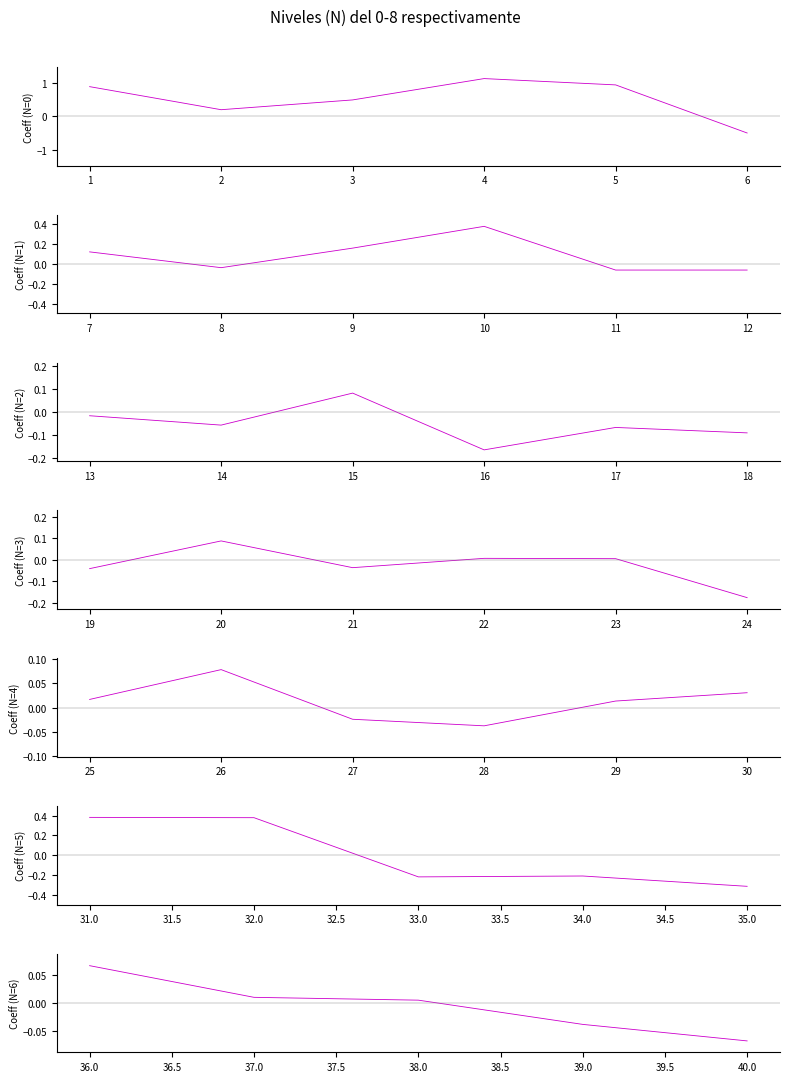

Does the chart have visible grid lines?

No